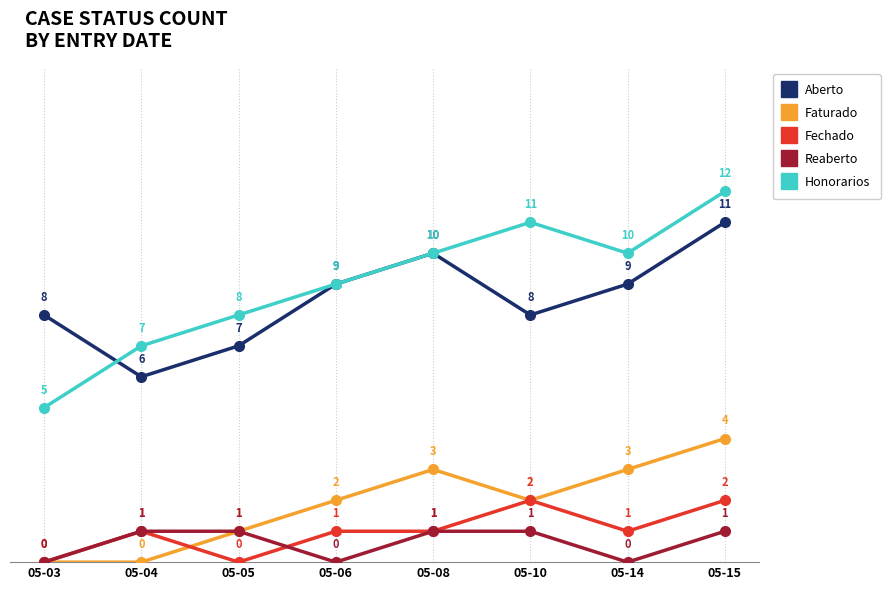

What is the value of the Faturado point at the 6th from the left?

2